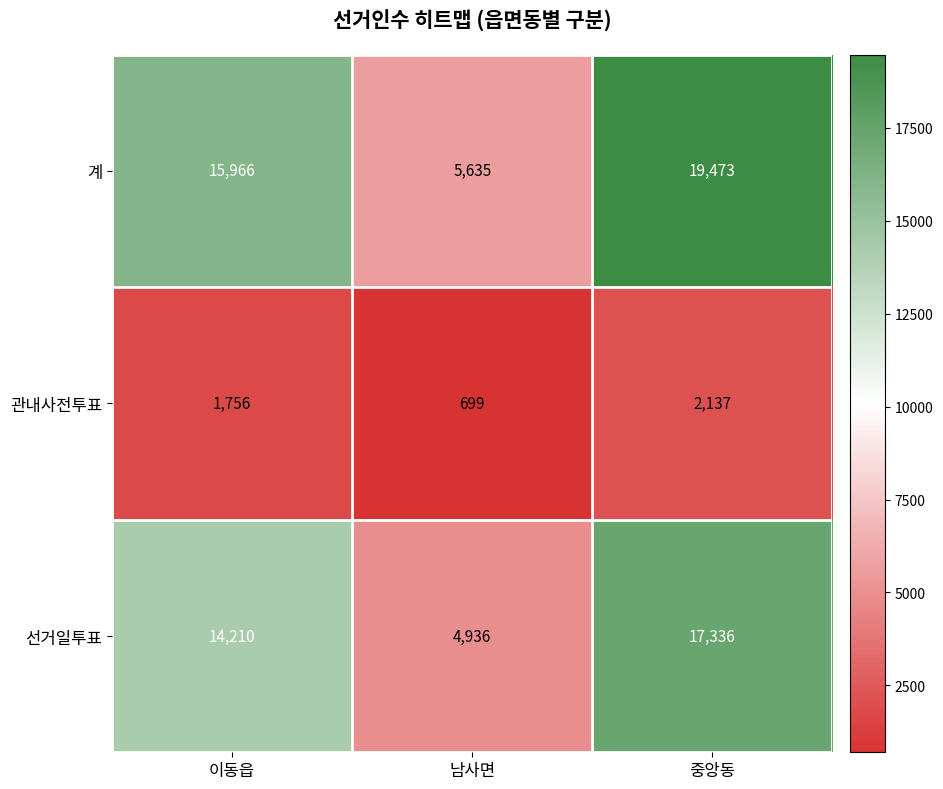

Which label corresponds to the smallest value in the chart?

남사면